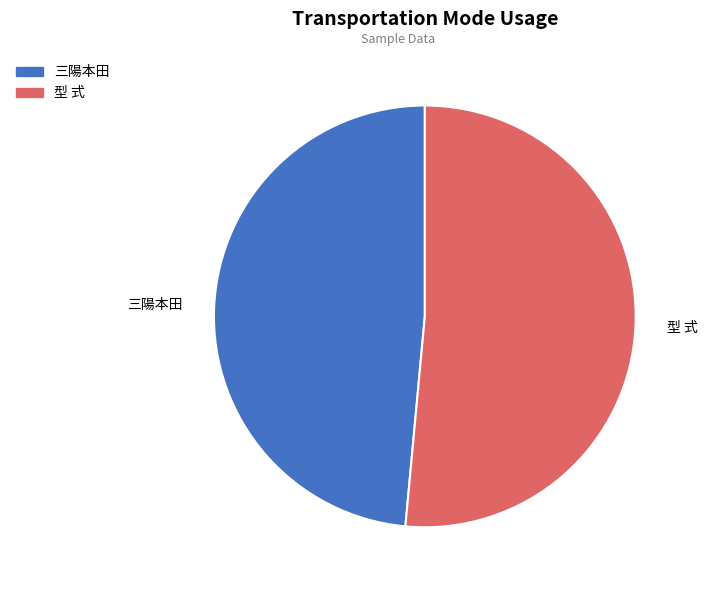

Combined, do 三陽本田 and 型 式 account for over 50%?

Yes